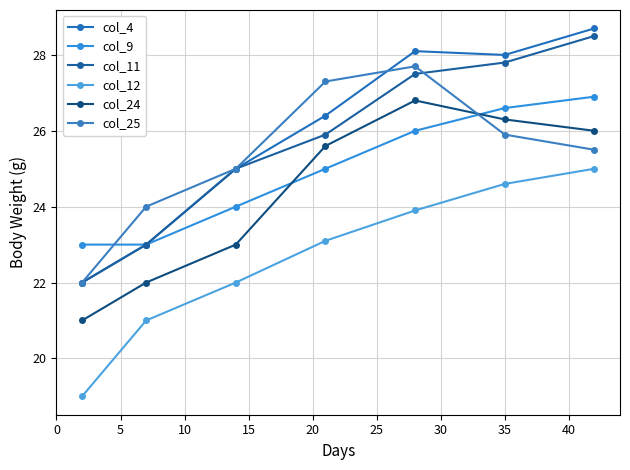

How many values in the col_4 series are below 26?

3